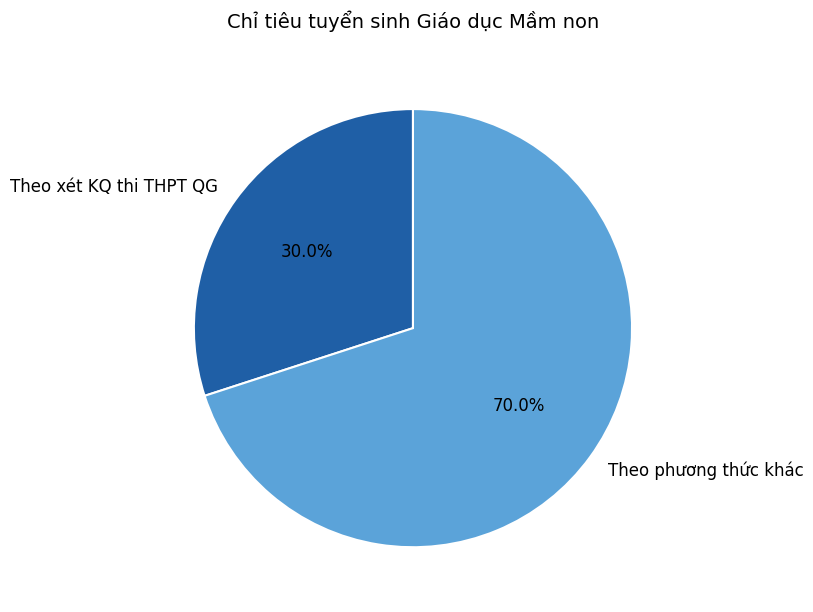

How many slices are in this pie chart?

2